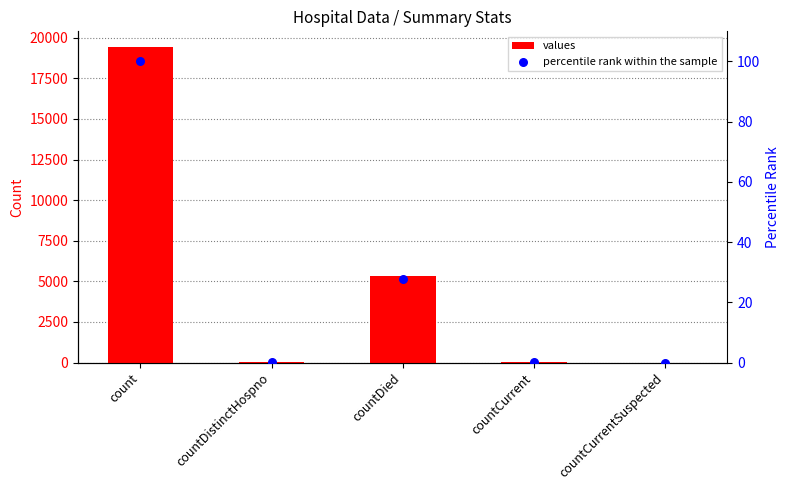

Which series contains the highest Y value?

values